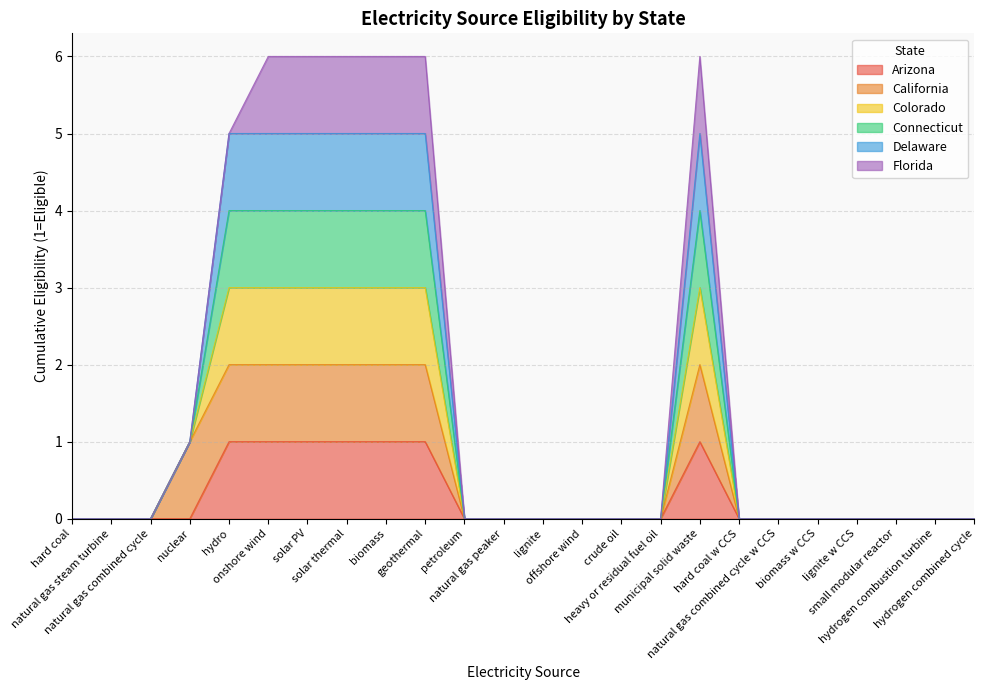

How many lines are shown in the chart?

6